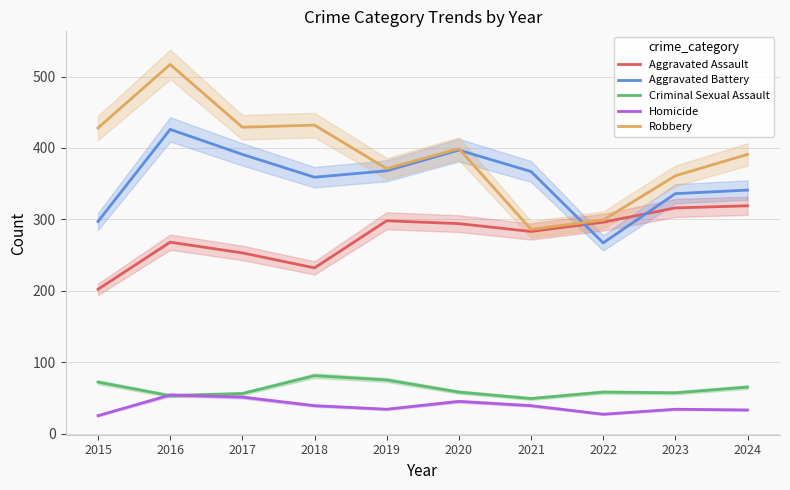

Rank the series by their maximum value, from lowest to highest.

Homicide, Criminal Sexual Assault, Aggravated Assault, Aggravated Battery, Robbery